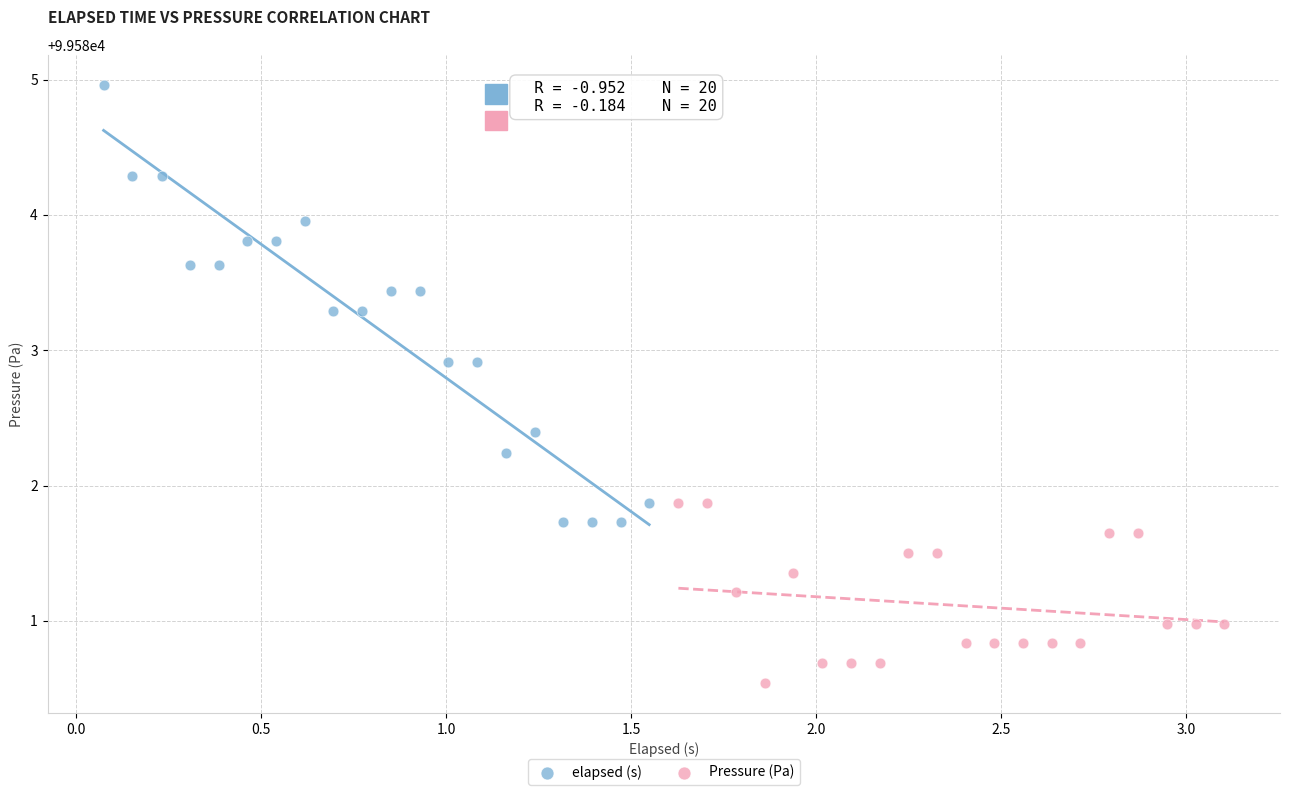

Which series reaches the maximum Y coordinate?

elapsed (s)